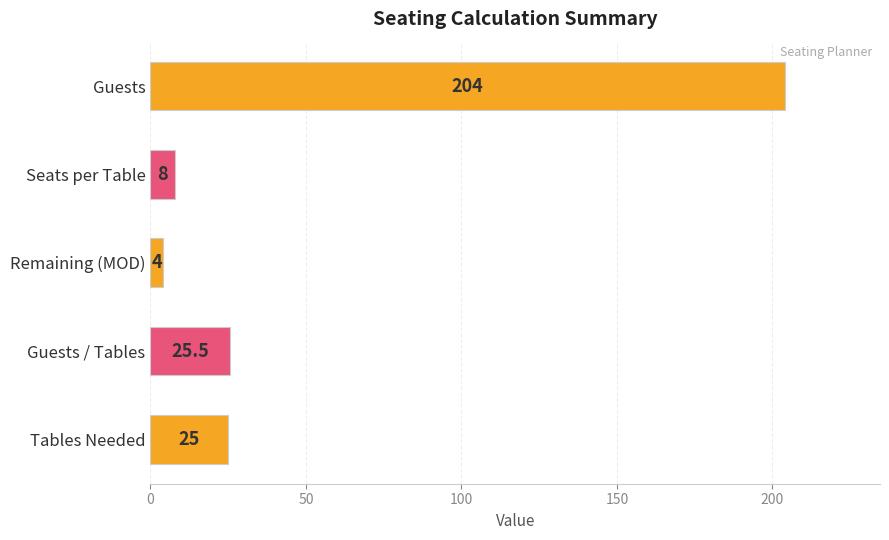

Rank the categories by value from highest to lowest.

Guests, Guests / Tables, Tables Needed, Seats per Table, Remaining (MOD)